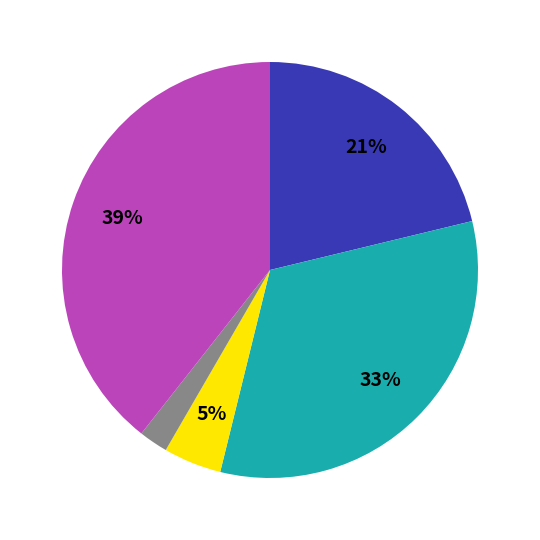

To the nearest percent, what is the difference between the largest and smallest slice percentages?

37%